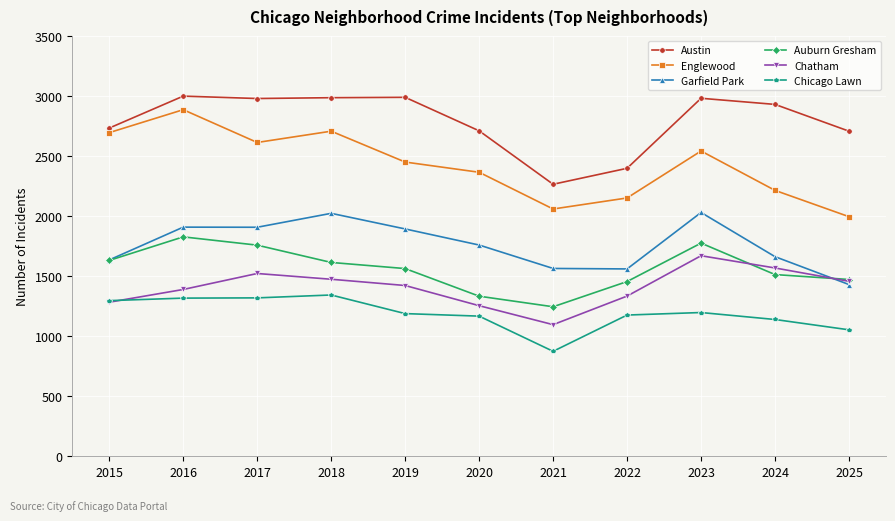

What is the difference between the Auburn Gresham values at 2018 and 2016?

213